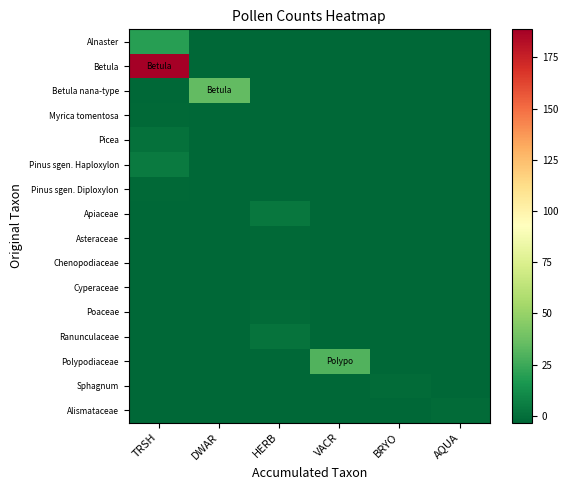

Rank the series at TRSH from highest to lowest value.

Betula, Alnaster, Pinus sgen. Haploxylon, Picea, Myrica tomentosa, Pinus sgen. Diploxylon, Betula nana-type, Apiaceae, Asteraceae, Chenopodiaceae, Cyperaceae, Poaceae, Ranunculaceae, Polypodiaceae, Sphagnum, Alismataceae